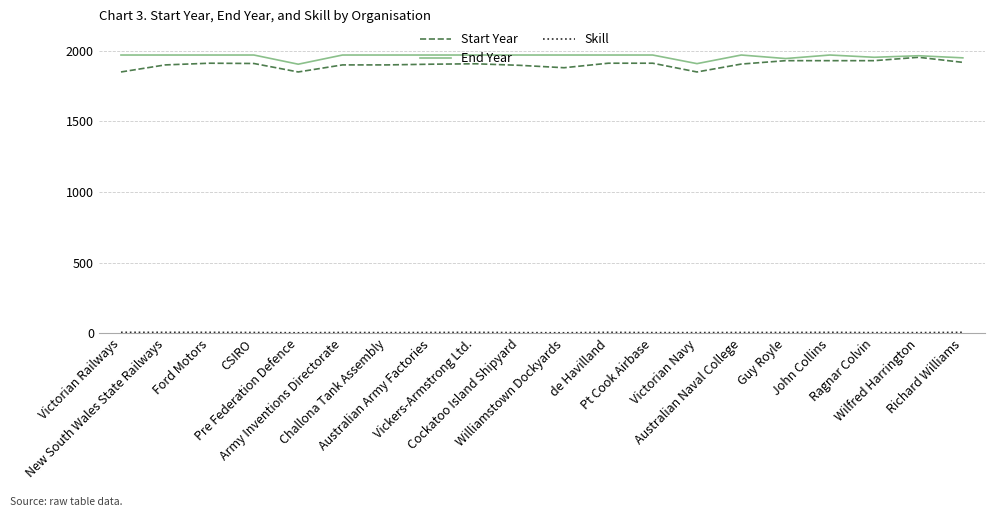

What is the maximum value shown in the chart?

1970